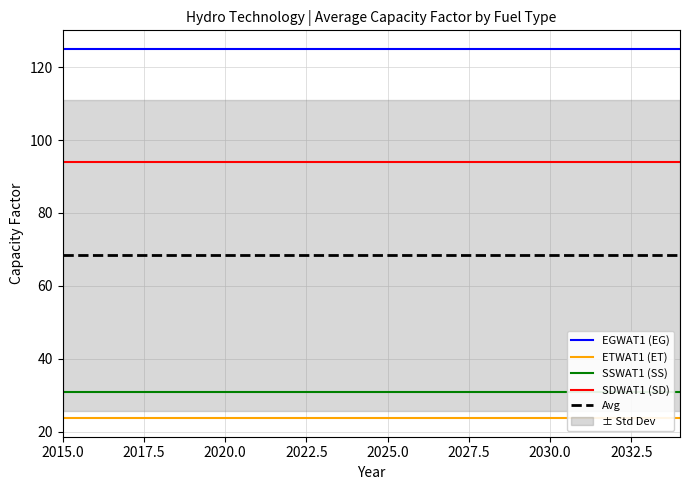

What are all the series names shown in the legend?

EGWAT1 (EG), ETWAT1 (ET), SSWAT1 (SS), SDWAT1 (SD), Avg